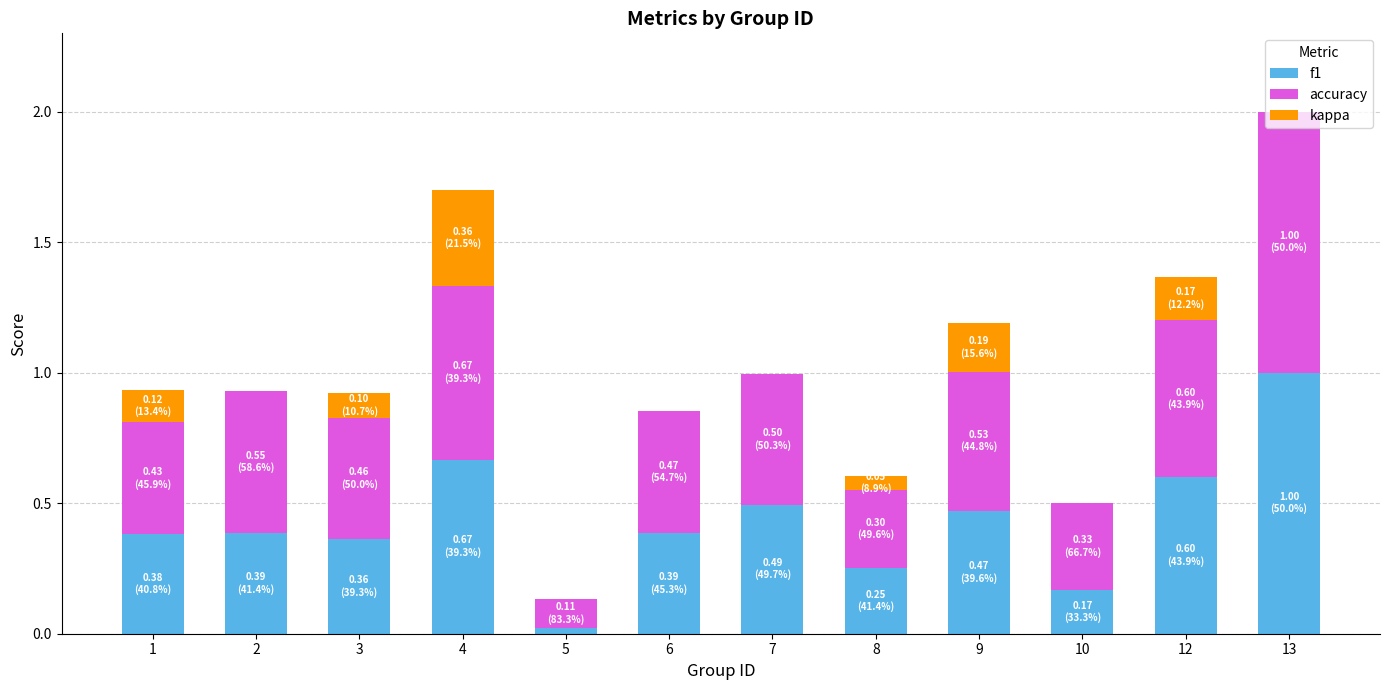

The f1 series shows 0.6 at 1. True or false?

False